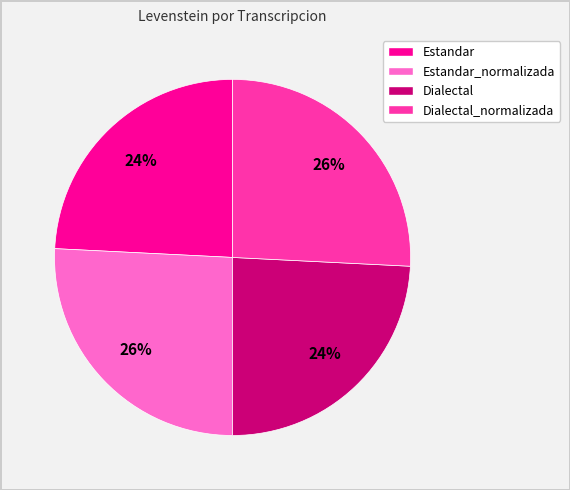

Is there any slice that represents more than half of the pie?

No